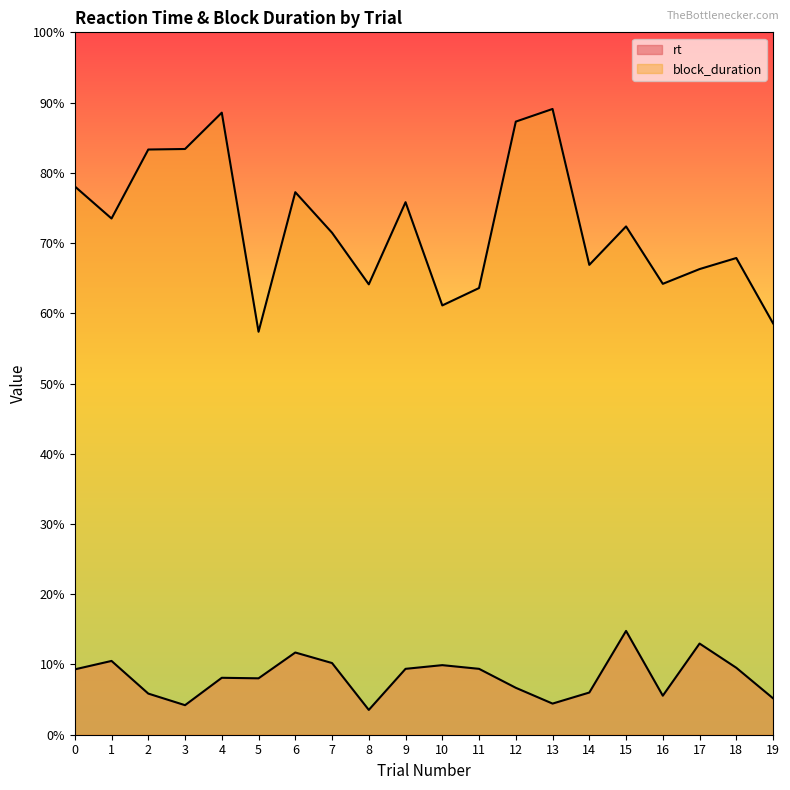

Reading left to right, what are all the values shown in this chart?

rt: 0=391	1=407	2=345	3=323	4=375	5=374	6=423	7=403	8=314	9=392	10=399	11=392	12=356	13=326	14=347	15=464	16=341	17=440	18=394	19=336
block_duration: 0=1308	1=1247	2=1378	3=1379	4=1448	5=1032	6=1297	7=1220	8=1122	9=1278	10=1082	11=1115	12=1431	13=1455	14=1159	15=1232	16=1123	17=1151	18=1172	19=1048